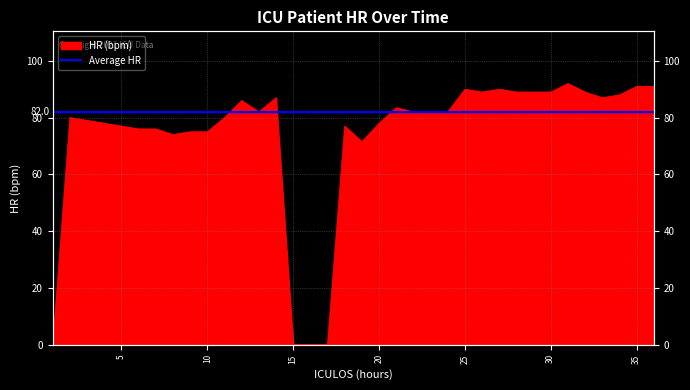

Reading right to left, what are all the values shown in this chart?

36=91.0	35=91.0	34=88.0	33=87.0	32=89.0	31=92.0	30=89.0	29=89.0	28=89.0	27=90.0	26=89.0	25=90.0	24=82.0	23=82.0	22=82.0	21=83.5	20=78.0	19=71.5	18=77.0	17=0.0	16=0.0	15=0.0	14=87.0	13=82.0	12=86.0	11=80.0	10=75.0	9=75.0	8=74.0	7=76.0	6=76.0	5=77.0	4=78.0	3=79.0	2=80.0	1=0.0